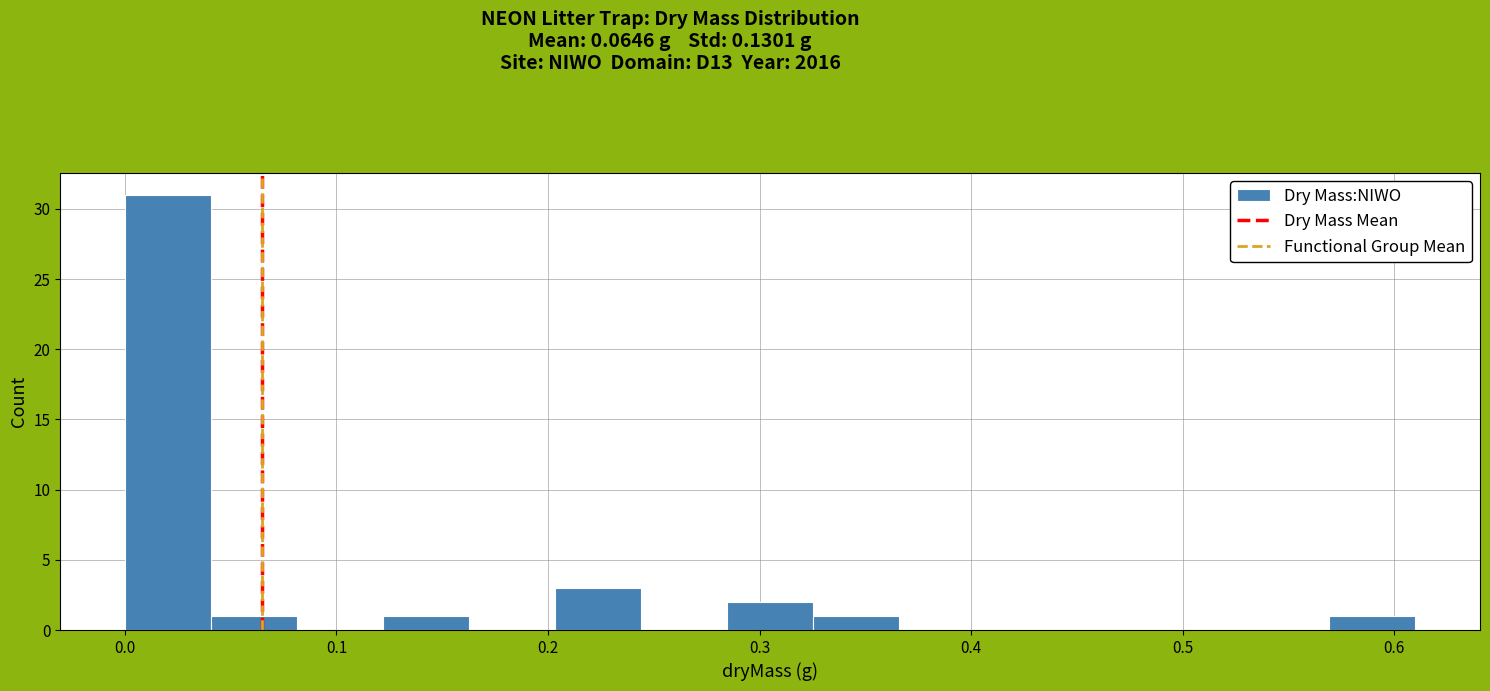

How tall is the bar that spans 0.00 to 0.04 on the x-axis? Neither the bar edges nor the heights are printed on the chart, so give them approximately, as read against the axes.

31